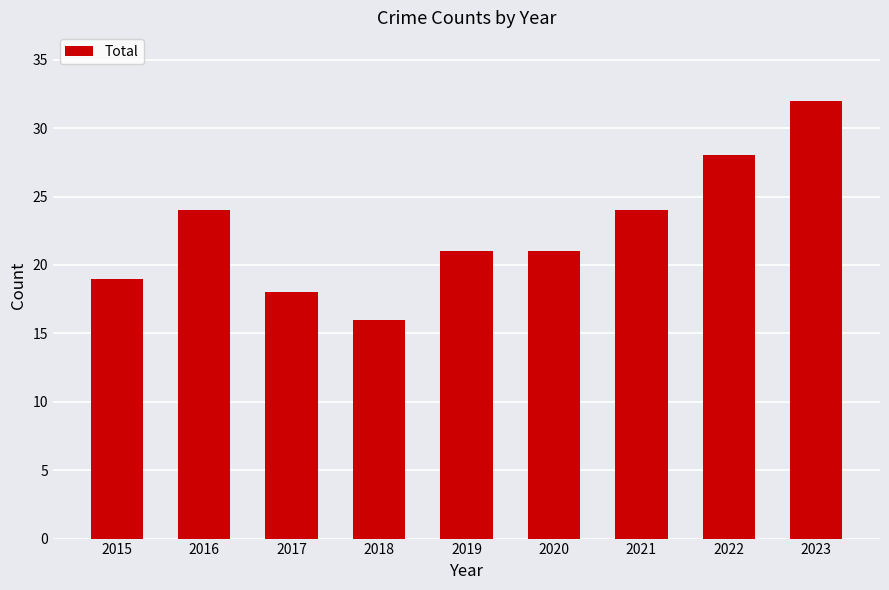

What is the smallest value displayed?

16